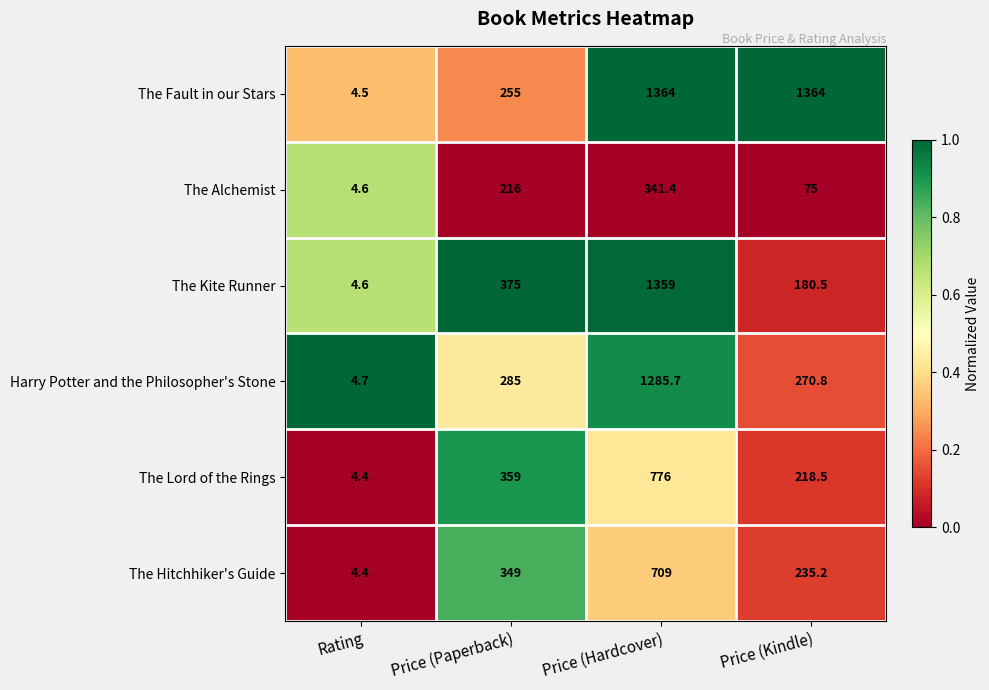

Is the value of The Lord of the Rings at Price (Hardcover) greater than the value of The Kite Runner at Price (Kindle)?

Yes